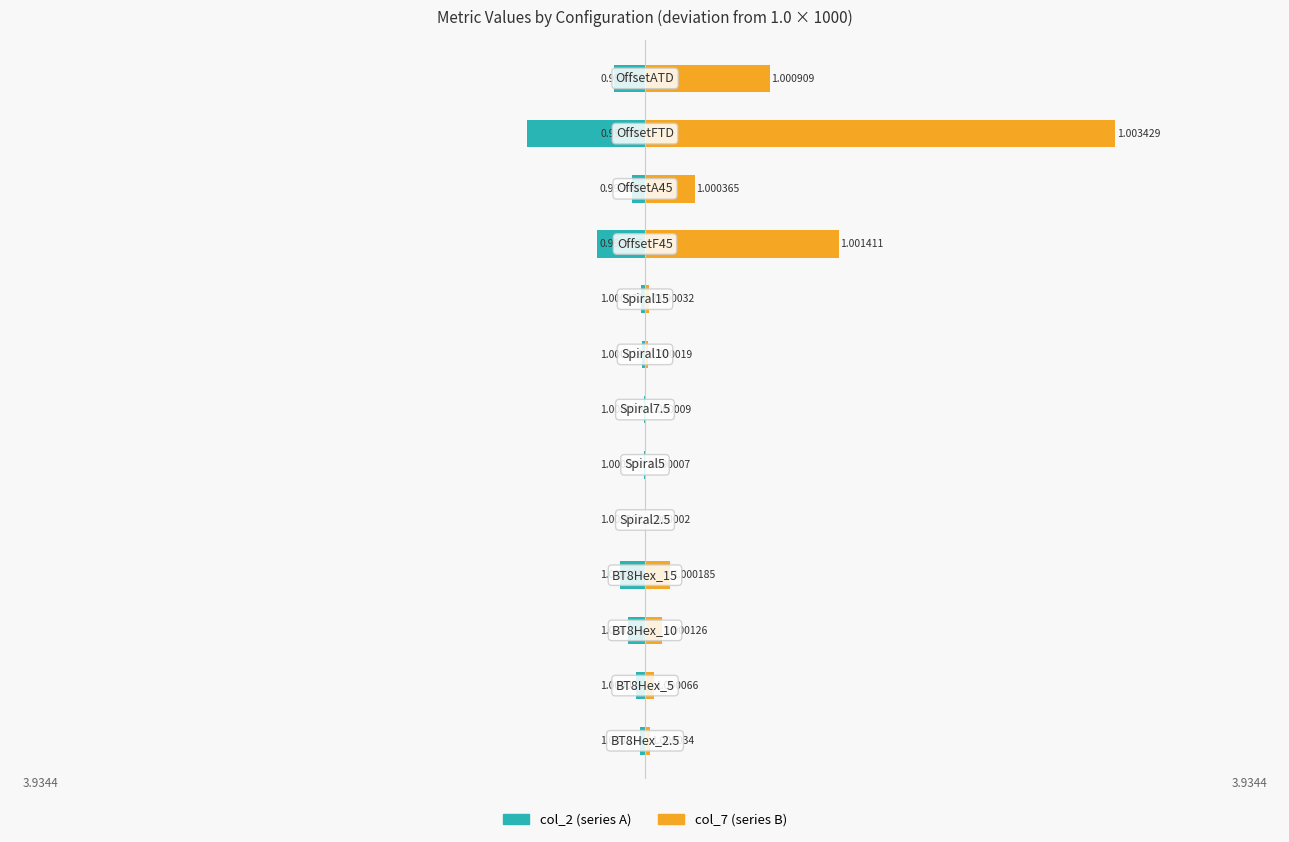

The value of col_7 at 3 is 0.1. True or false?

False